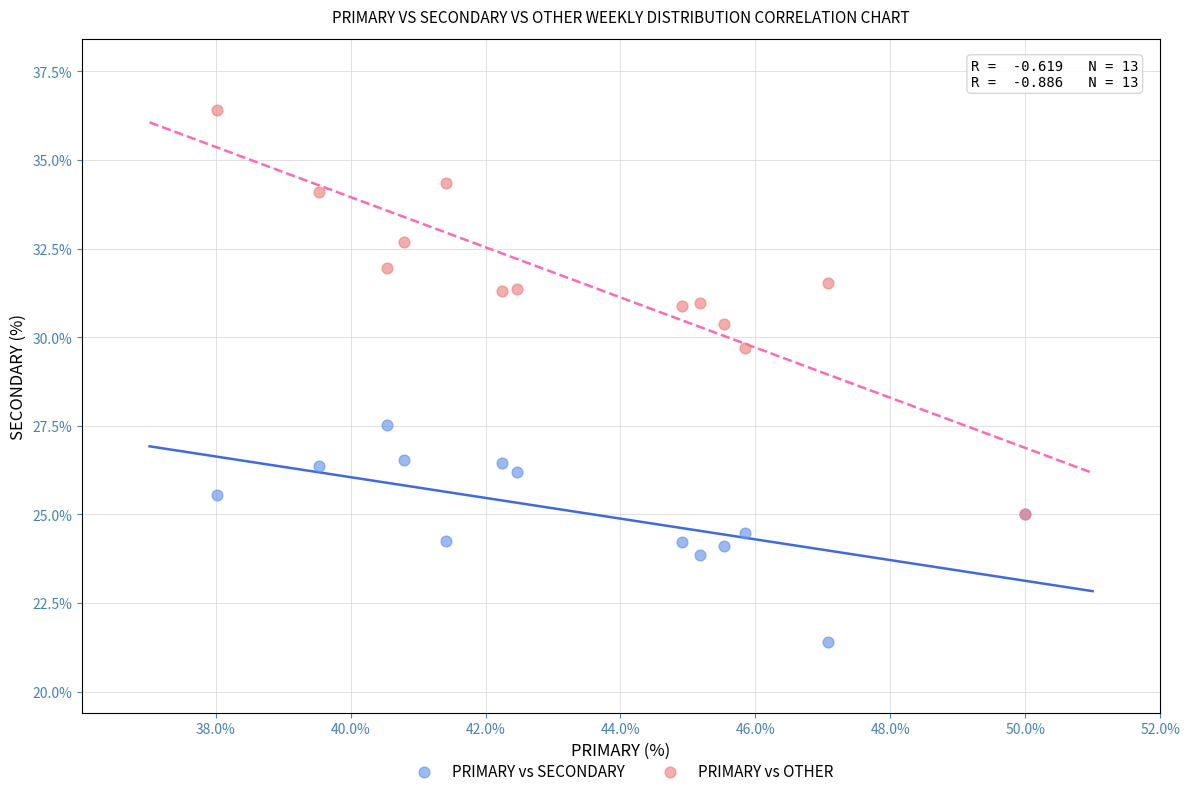

Across all series, what Y value is closest to 28?

27.5